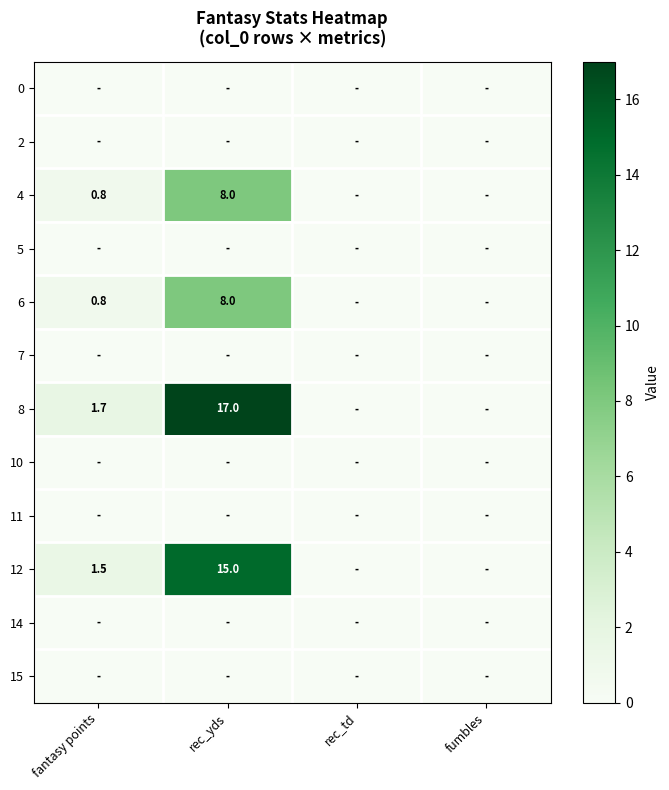

Count the number of categories in the chart.

4